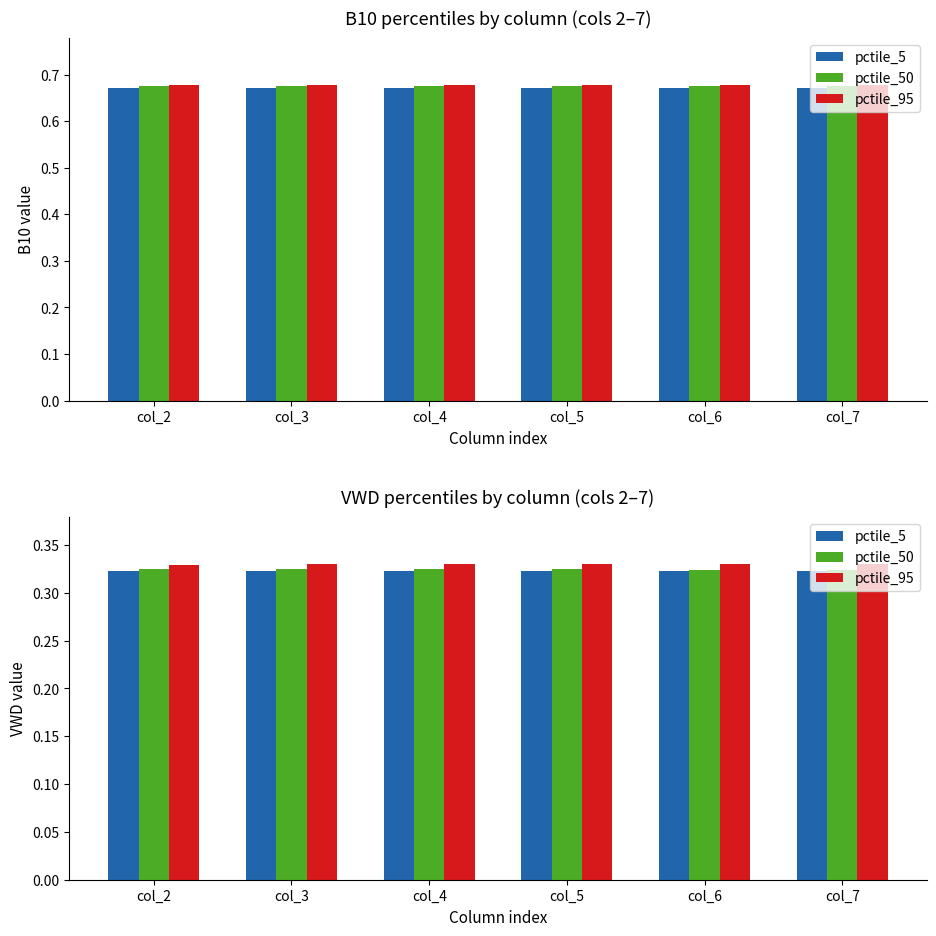

What is the value of the pctile_50 bar at the 1st from the left?

0.3